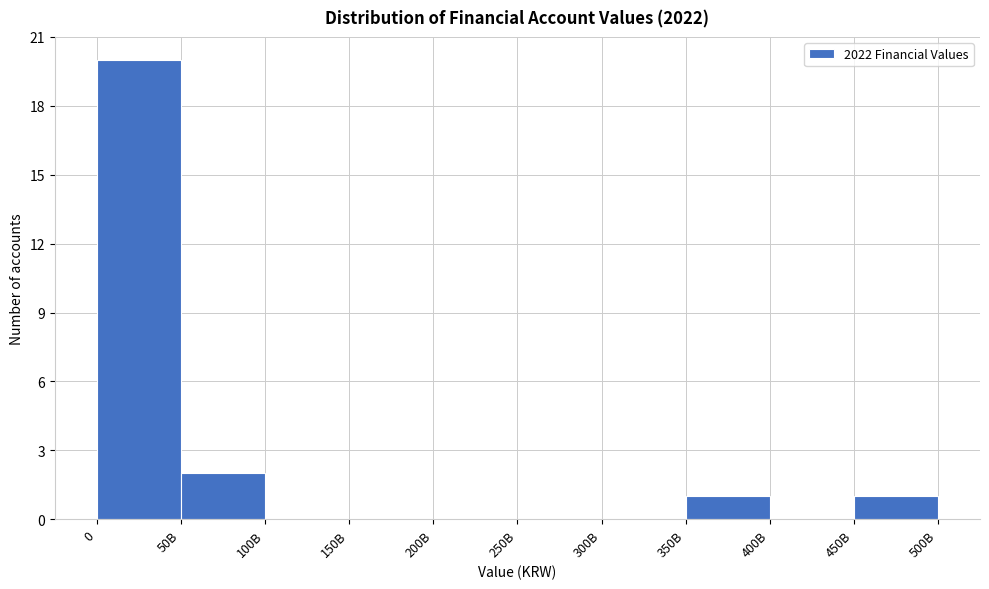

Reading left to right, transcribe all the data shown in this chart.

0=20	50B=2	100B=0	150B=0	200B=0	250B=0	300B=0	350B=1	400B=0	450B=1